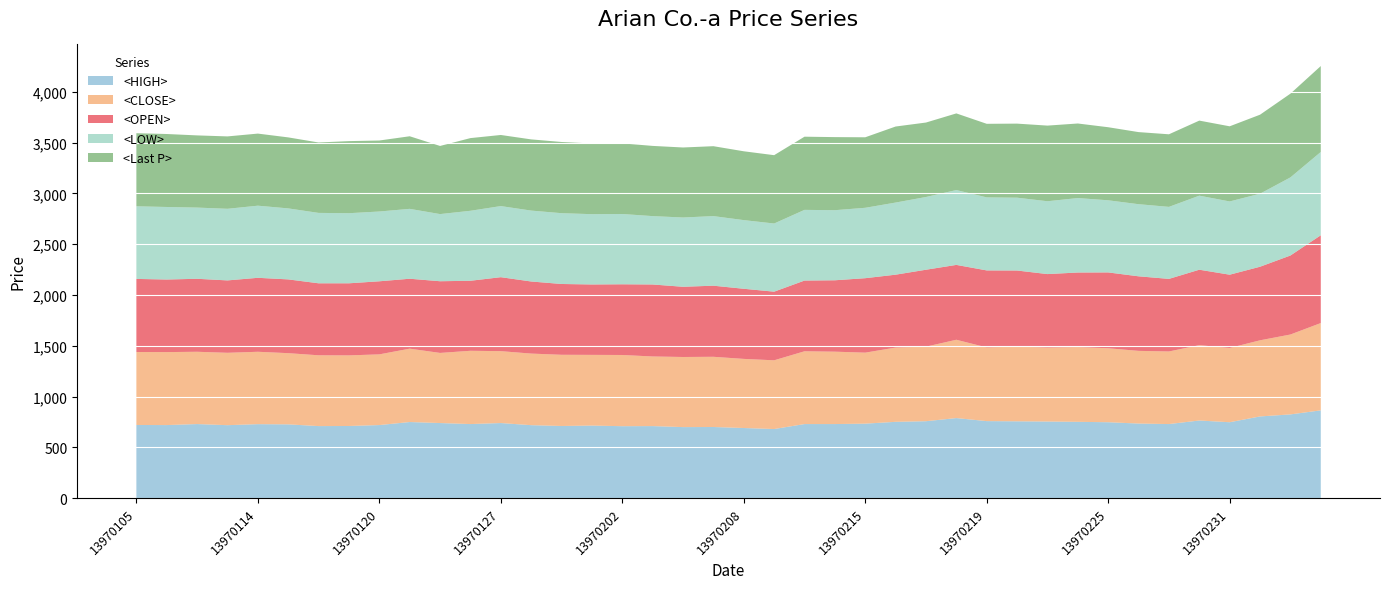

Reading left to right, what are all the values shown in this chart?

<HIGH>: 13970105=720.0	13970106=719.0	13970107=729.0	13970108=718.0	13970114=728.0	13970115=726.0	13970118=709.0	13970119=710.0	13970120=719.0	13970121=749.0	13970122=739.0	13970126=729.0	13970127=739.0	13970128=718.0	13970129=710.0	13970201=714.0	13970202=708.0	13970203=709.0	13970204=699.0	13970205=700.0	13970208=690.0	13970209=680.0	13970210=729.0	13970211=729.0	13970215=733.0	13970216=751.0	13970217=757.0	13970218=788.0	13970219=758.0	13970222=756.0	13970223=754.0	13970224=751.0	13970225=747.0	13970226=734.0	13970229=729.0	13970230=764.0	13970231=747.0	13970301=804.0	13970302=824.0	13970305=864.0
<CLOSE>: 13970105=718.4	13970106=718.4	13970107=711.6	13970108=712.5	13970114=712.5	13970115=700.9	13970118=697.0	13970119=695.0	13970120=696.0	13970121=722.3	13970122=690.2	13970126=721.3	13970127=707.7	13970128=704.8	13970129=700.9	13970201=696.0	13970202=700.9	13970203=685.3	13970204=690.2	13970205=691.2	13970208=680.5	13970209=676.6	13970210=716.4	13970211=712.5	13970215=698.9	13970216=731.0	13970217=733.9	13970218=770.9	13970219=725.2	13970222=735.9	13970223=728.1	13970224=735.9	13970225=728.1	13970226=715.5	13970229=714.5	13970230=741.7	13970231=731.0	13970301=749.5	13970302=786.4	13970305=859.3
<OPEN>: 13970105=719.4	13970106=714.5	13970107=718.4	13970108=712.5	13970114=728.1	13970115=726.2	13970118=708.7	13970119=709.6	13970120=719.4	13970121=688.2	13970122=705.7	13970126=689.2	13970127=728.1	13970128=709.6	13970129=697.0	13970201=693.1	13970202=696.0	13970203=708.7	13970204=691.2	13970205=699.9	13970208=690.2	13970209=675.6	13970210=696.0	13970211=702.8	13970215=733.0	13970216=717.4	13970217=757.3	13970218=736.9	13970219=758.2	13970222=748.5	13970223=723.2	13970224=733.9	13970225=746.6	13970226=733.9	13970229=714.5	13970230=742.7	13970231=721.3	13970301=724.2	13970302=777.7	13970305=864.2
<LOW>: 13970105=715.0	13970106=714.0	13970107=701.0	13970108=705.0	13970114=710.0	13970115=699.0	13970118=693.0	13970119=690.0	13970120=687.0	13970121=688.0	13970122=661.0	13970126=689.0	13970127=700.0	13970128=698.0	13970129=697.0	13970201=692.0	13970202=692.0	13970203=673.0	13970204=682.0	13970205=685.0	13970208=676.0	13970209=671.0	13970210=696.0	13970211=690.0	13970215=693.0	13970216=710.0	13970217=716.0	13970218=737.0	13970219=719.0	13970222=717.0	13970223=717.0	13970224=733.0	13970225=710.0	13970226=710.0	13970229=709.0	13970230=729.0	13970231=721.0	13970301=719.0	13970302=769.0	13970305=820.0
<Last P>: 13970105=719.4	13970106=718.4	13970107=710.6	13970108=712.5	13970114=709.6	13970115=698.9	13970118=693.1	13970119=709.6	13970120=698.9	13970121=714.5	13970122=670.8	13970126=715.5	13970127=699.9	13970128=700.9	13970129=700.9	13970201=696.0	13970202=695.0	13970203=691.2	13970204=689.2	13970205=688.2	13970208=677.5	13970209=672.7	13970210=720.3	13970211=719.4	13970215=694.1	13970216=748.5	13970217=733.0	13970218=754.4	13970219=724.2	13970222=729.1	13970223=744.6	13970224=733.9	13970225=719.4	13970226=709.6	13970229=714.5	13970230=738.8	13970231=739.8	13970301=777.7	13970302=824.3	13970305=845.7